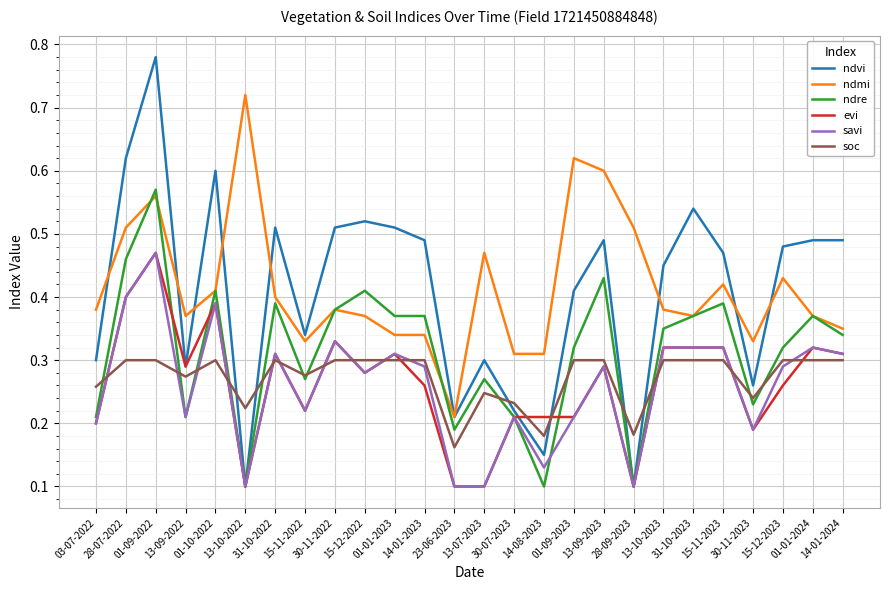

Which series has the widest spread of values?

ndvi